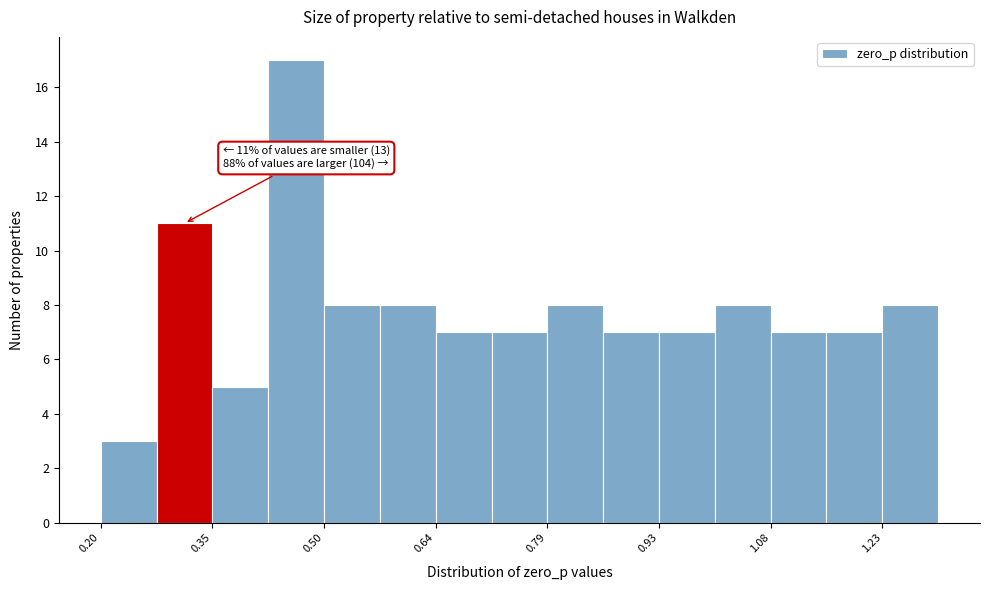

Around what value on the x-axis is the tallest bar? Give the approximate position of its centre, as read against the axis.

0.46